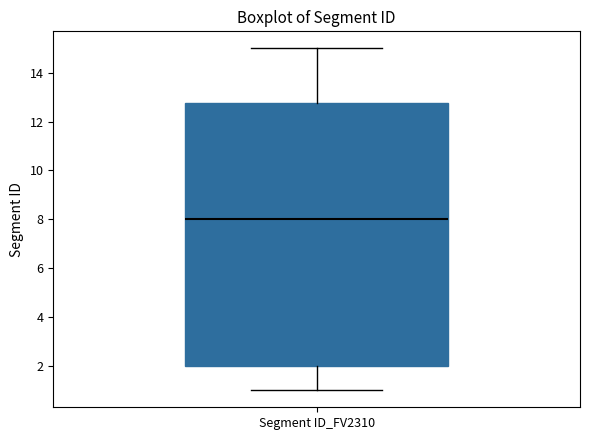

Transcribe this box plot: give where the median line is, the range the box spans, and where the two whiskers end, as read against the y-axis. The values are not printed on the chart, so give them approximately, as read against the axis.

median 8.0, box 2.0 to 12.8, whiskers 1.0 to 15.0